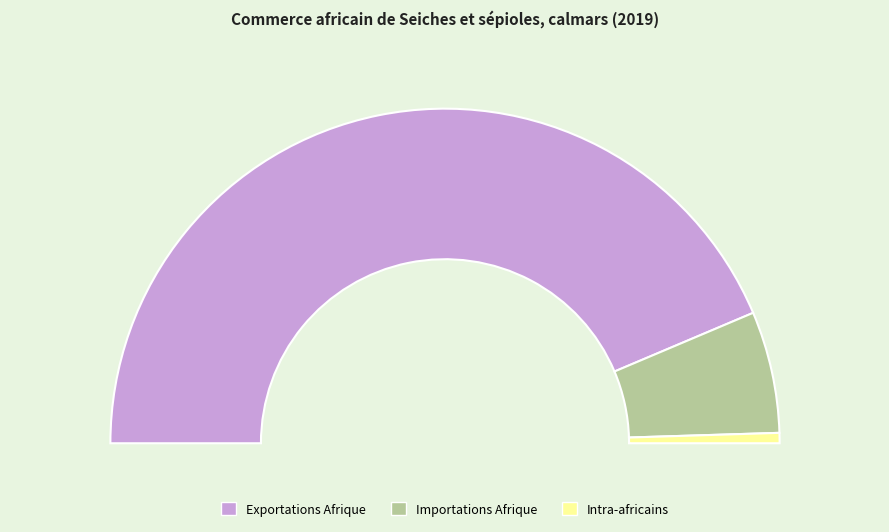

Does any single category account for the majority?

Yes